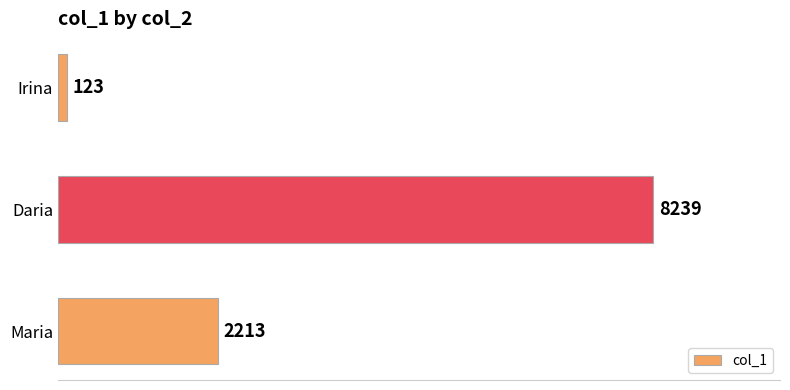

What is the change in value from Irina to Maria?

+2090